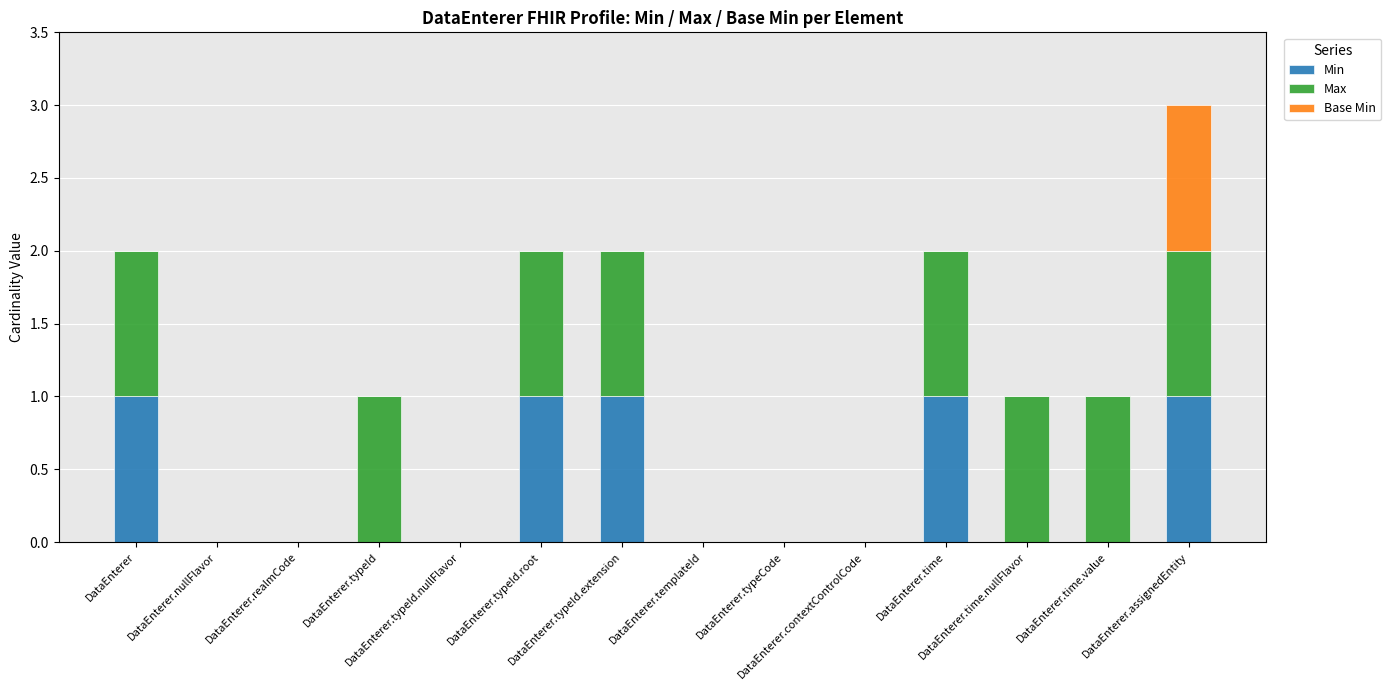

What is the sum of the Max values at DataEnterer.contextControlCode and DataEnterer.time?

1